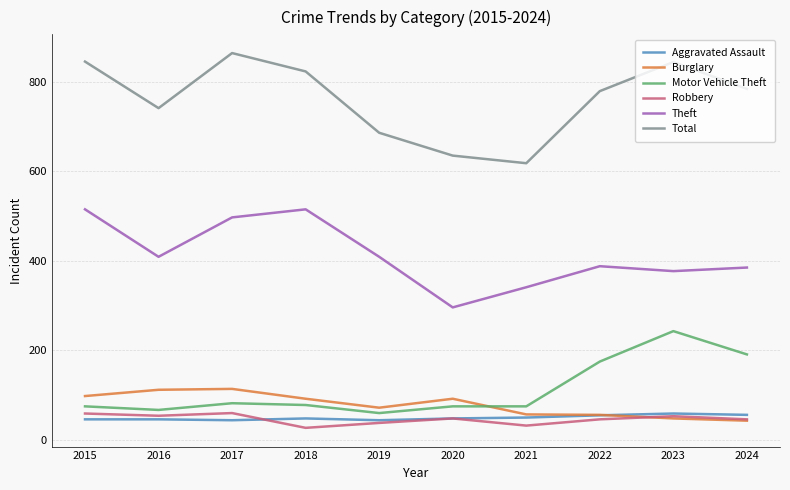

Which series has the largest total across all categories?

Total